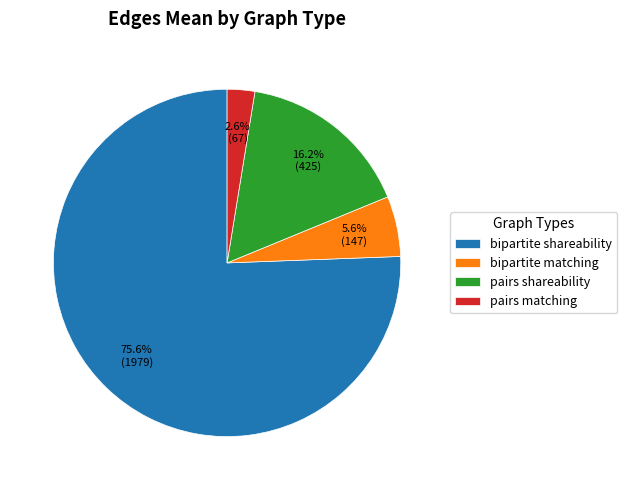

Do bipartite matching and bipartite shareability together represent more than half of the pie?

Yes